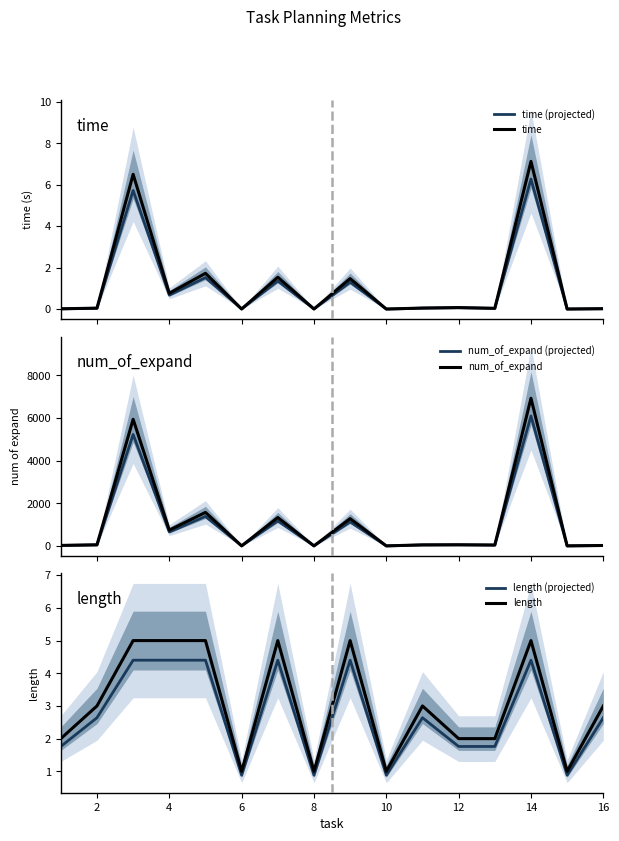

At how many categories does at least one series exceed 6298?

1